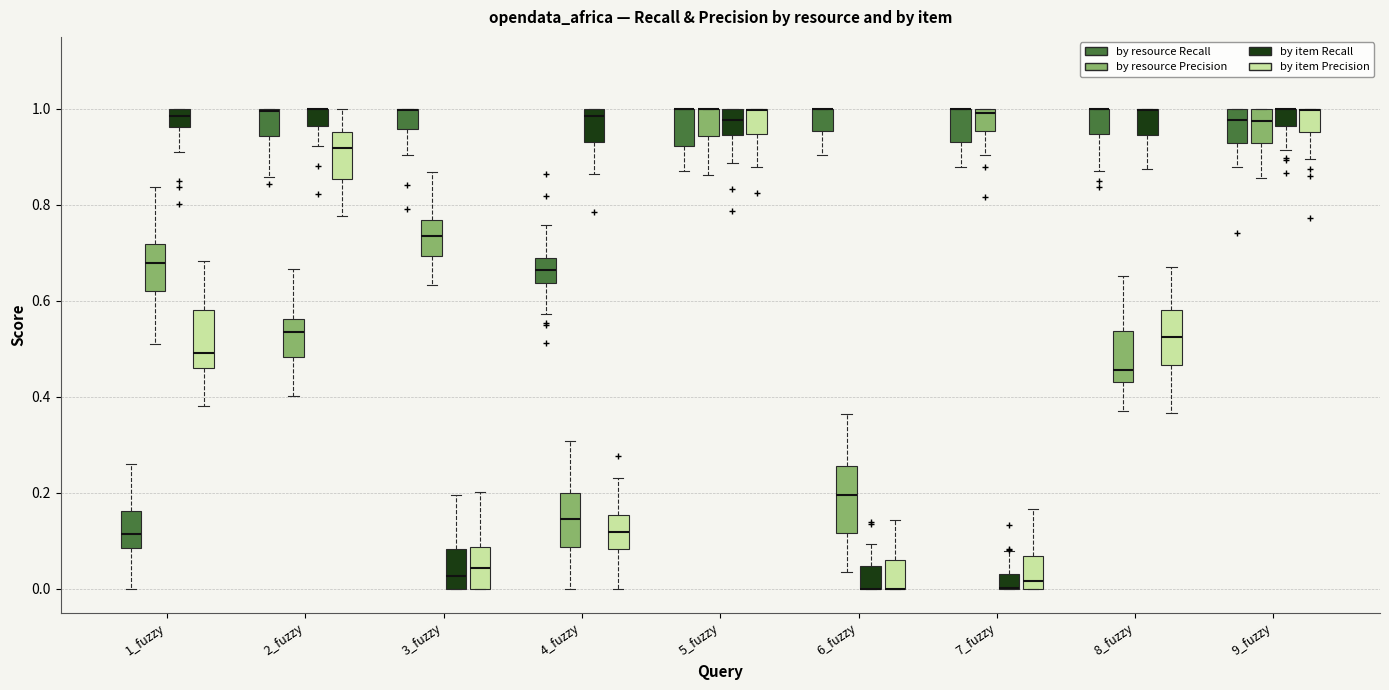

Reading left to right, read every box against the y-axis: the position of its median line, the range the box covers, and the ends of its whiskers. The values are not printed on the chart, so give them approximately, as read against the axis.

1_fuzzy (by resource Recall): median 0.12, box 0.08 to 0.16, whiskers 0.00 to 0.26
1_fuzzy (by resource Precision): median 0.68, box 0.62 to 0.72, whiskers 0.52 to 0.84
1_fuzzy (by item Recall): median 0.98, box 0.96 to 1.00, whiskers 0.90 to 1.00
1_fuzzy (by item Precision): median 0.50, box 0.46 to 0.58, whiskers 0.38 to 0.68
2_fuzzy (by resource Recall): median 1.00, box 0.94 to 1.00, whiskers 0.86 to 1.00
2_fuzzy (by resource Precision): median 0.54, box 0.48 to 0.56, whiskers 0.40 to 0.66
2_fuzzy (by item Recall): median 1.00 (drawn on the box's upper edge), box 0.96 to 1.00, whiskers 0.92 to 1.00
2_fuzzy (by item Precision): median 0.92, box 0.86 to 0.96, whiskers 0.78 to 1.00
3_fuzzy (by resource Recall): median 1.00 (drawn on the box's upper edge), box 0.96 to 1.00, whiskers 0.90 to 1.00
3_fuzzy (by resource Precision): median 0.74, box 0.70 to 0.76, whiskers 0.64 to 0.86
3_fuzzy (by item Recall): median 0.02, box 0.00 to 0.08, whiskers 0.00 to 0.20
3_fuzzy (by item Precision): median 0.04, box 0.00 to 0.08, whiskers 0.00 to 0.20
4_fuzzy (by resource Recall): median 0.66, box 0.64 to 0.68, whiskers 0.58 to 0.76
4_fuzzy (by resource Precision): median 0.14, box 0.08 to 0.20, whiskers 0.00 to 0.30
4_fuzzy (by item Recall): median 0.98, box 0.94 to 1.00, whiskers 0.86 to 1.00
4_fuzzy (by item Precision): median 0.12, box 0.08 to 0.16, whiskers 0.00 to 0.24
5_fuzzy (by resource Recall): median 1.00 (drawn on the box's upper edge), box 0.92 to 1.00, whiskers 0.88 to 1.00
5_fuzzy (by resource Precision): median 1.00 (drawn on the box's upper edge), box 0.94 to 1.00, whiskers 0.86 to 1.00
5_fuzzy (by item Recall): median 0.98, box 0.94 to 1.00, whiskers 0.88 to 1.00
5_fuzzy (by item Precision): median 1.00 (drawn on the box's upper edge), box 0.94 to 1.00, whiskers 0.88 to 1.00
6_fuzzy (by resource Recall): median 1.00 (drawn on the box's upper edge), box 0.96 to 1.00, whiskers 0.90 to 1.00
6_fuzzy (by resource Precision): median 0.20, box 0.12 to 0.26, whiskers 0.04 to 0.36
6_fuzzy (by item Recall): median 0.00 (drawn on the box's lower edge), box 0.00 to 0.04, whiskers 0.00 to 0.10
6_fuzzy (by item Precision): median 0.00 (drawn on the box's lower edge), box 0.00 to 0.06, whiskers 0.00 to 0.14
7_fuzzy (by resource Recall): median 1.00 (drawn on the box's upper edge), box 0.94 to 1.00, whiskers 0.88 to 1.00
7_fuzzy (by resource Precision): median 1.00 (just below the box's upper edge), box 0.96 to 1.00, whiskers 0.90 to 1.00
7_fuzzy (by item Recall): median 0.00 (drawn on the box's lower edge), box 0.00 to 0.04, whiskers 0.00 to 0.08
7_fuzzy (by item Precision): median 0.02, box 0.00 to 0.06, whiskers 0.00 to 0.16
8_fuzzy (by resource Recall): median 1.00 (drawn on the box's upper edge), box 0.94 to 1.00, whiskers 0.88 to 1.00
8_fuzzy (by resource Precision): median 0.46, box 0.44 to 0.54, whiskers 0.38 to 0.66
8_fuzzy (by item Recall): median 1.00 (drawn on the box's upper edge), box 0.94 to 1.00, whiskers 0.88 to 1.00
8_fuzzy (by item Precision): median 0.52, box 0.46 to 0.58, whiskers 0.36 to 0.68
9_fuzzy (by resource Recall): median 0.98, box 0.92 to 1.00, whiskers 0.88 to 1.00
9_fuzzy (by resource Precision): median 0.98, box 0.92 to 1.00, whiskers 0.86 to 1.00
9_fuzzy (by item Recall): median 1.00 (drawn on the box's upper edge), box 0.96 to 1.00, whiskers 0.92 to 1.00
9_fuzzy (by item Precision): median 1.00 (drawn on the box's upper edge), box 0.96 to 1.00, whiskers 0.90 to 1.00